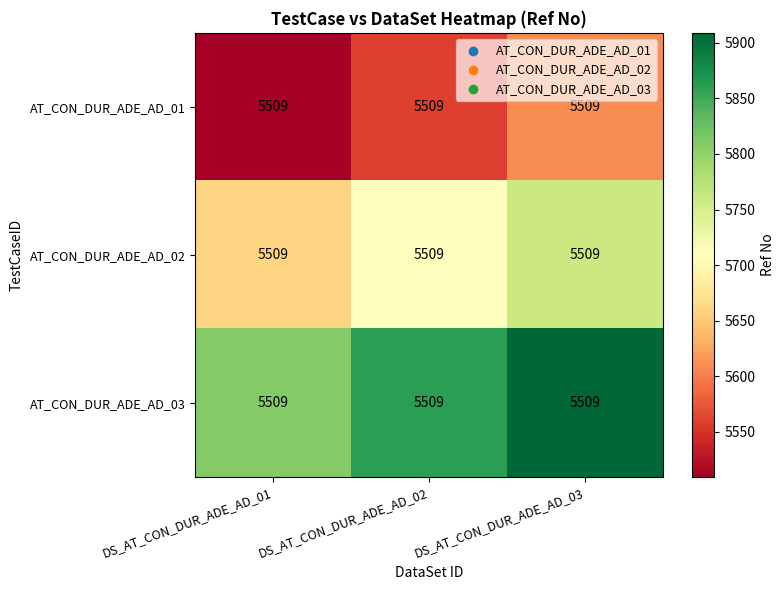

The value of AT_CON_DUR_ADE_AD_03 at DS_AT_CON_DUR_ADE_AD_03 is 1731. True or false?

False